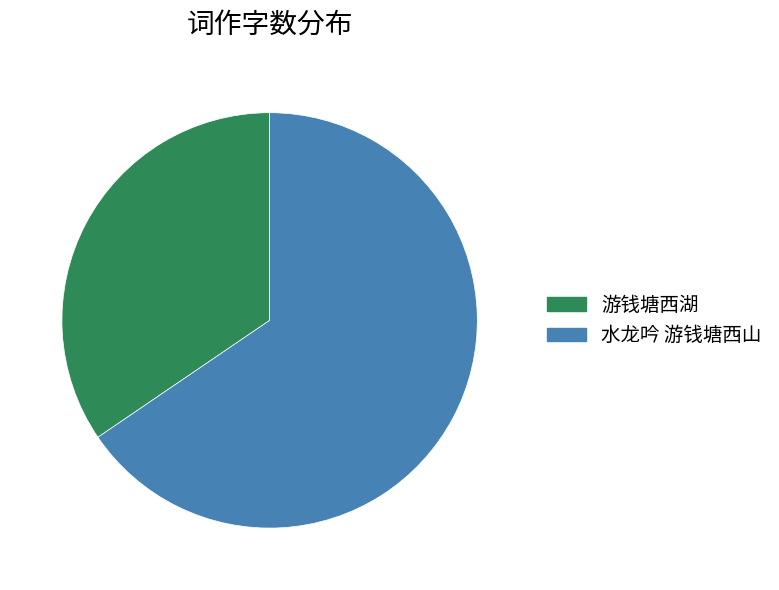

Combined, do 水龙吟 游钱塘西山 and 游钱塘西湖 account for over 50%?

Yes